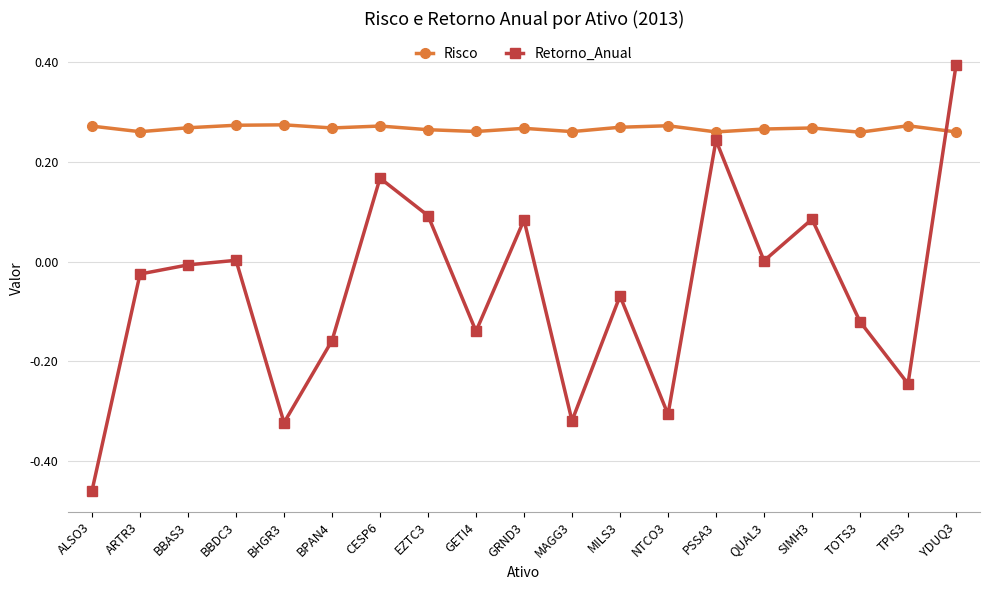

At which category is the sum across all series the highest?

YDUQ3